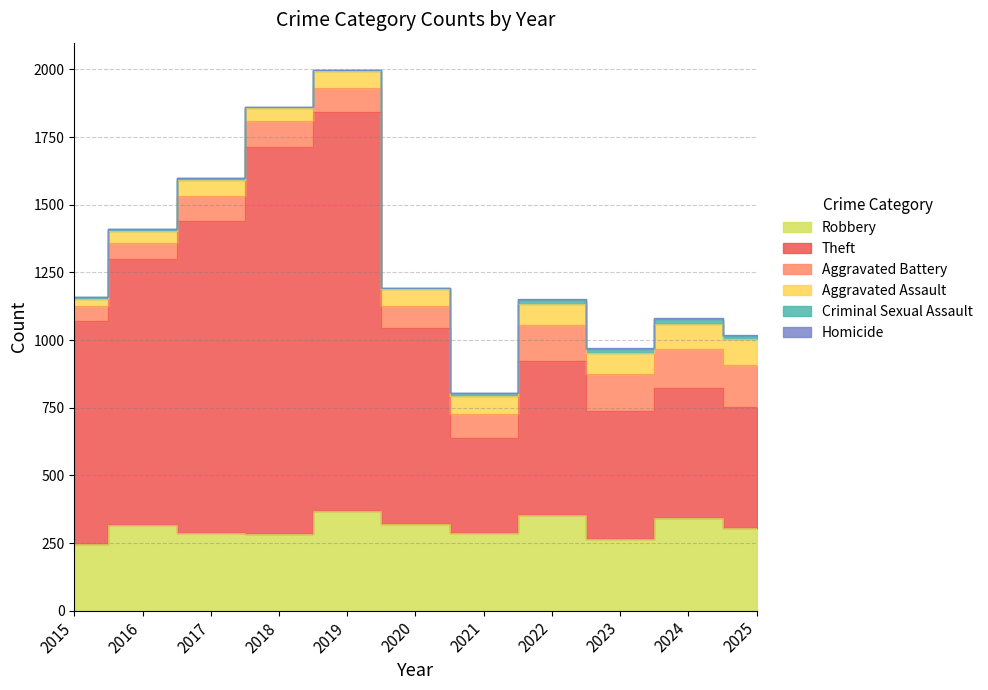

Which category has the highest value across all series?

2019